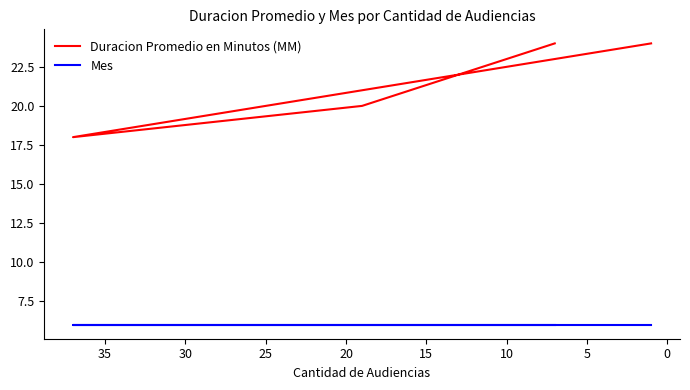

What is the difference between the highest and lowest values at 10?

18